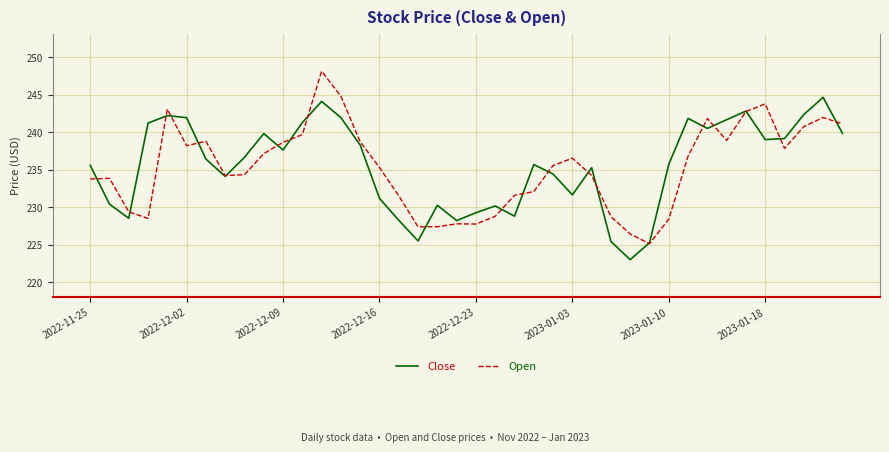

What is the maximum value shown in the chart?

248.1